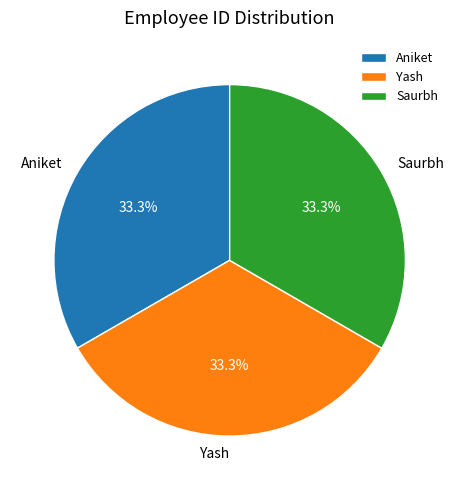

How many slices are in this pie chart?

3